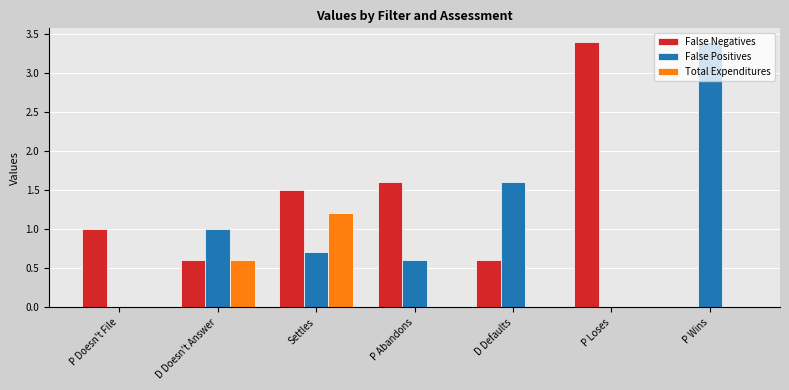

What is the greatest value displayed?

3.4